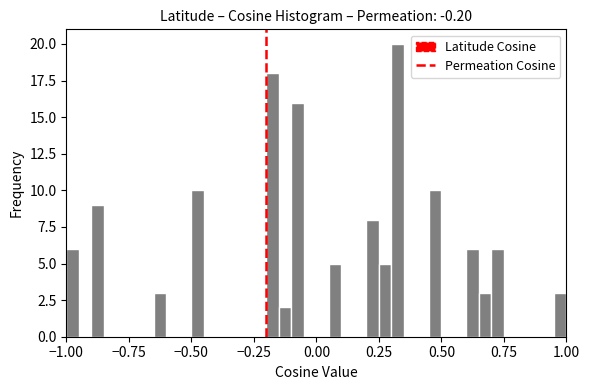

Around what value on the x-axis is the tallest bar? Give the approximate position of its centre, as read against the axis.

0.35